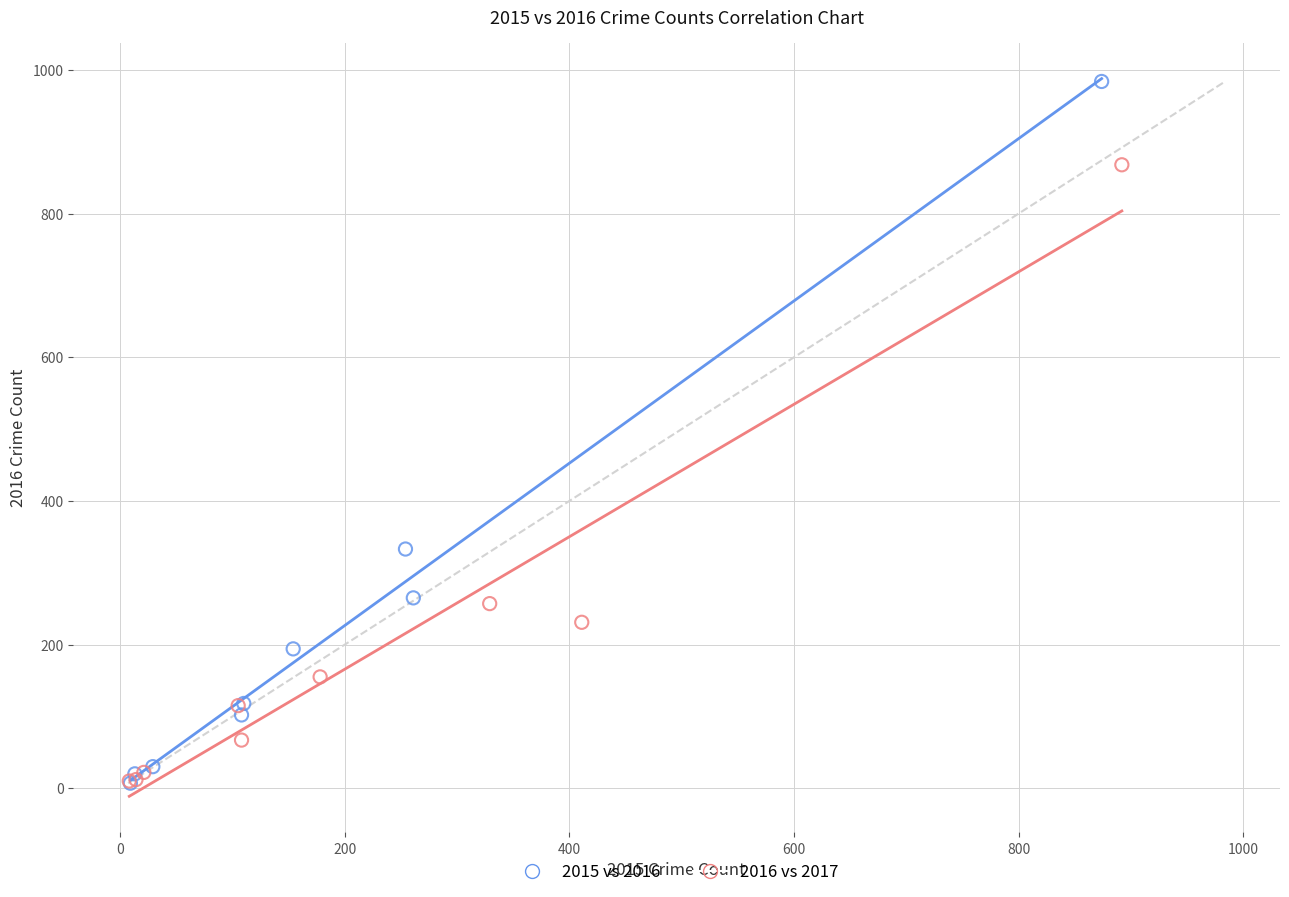

Which series contains the highest Y value?

2015 vs 2016